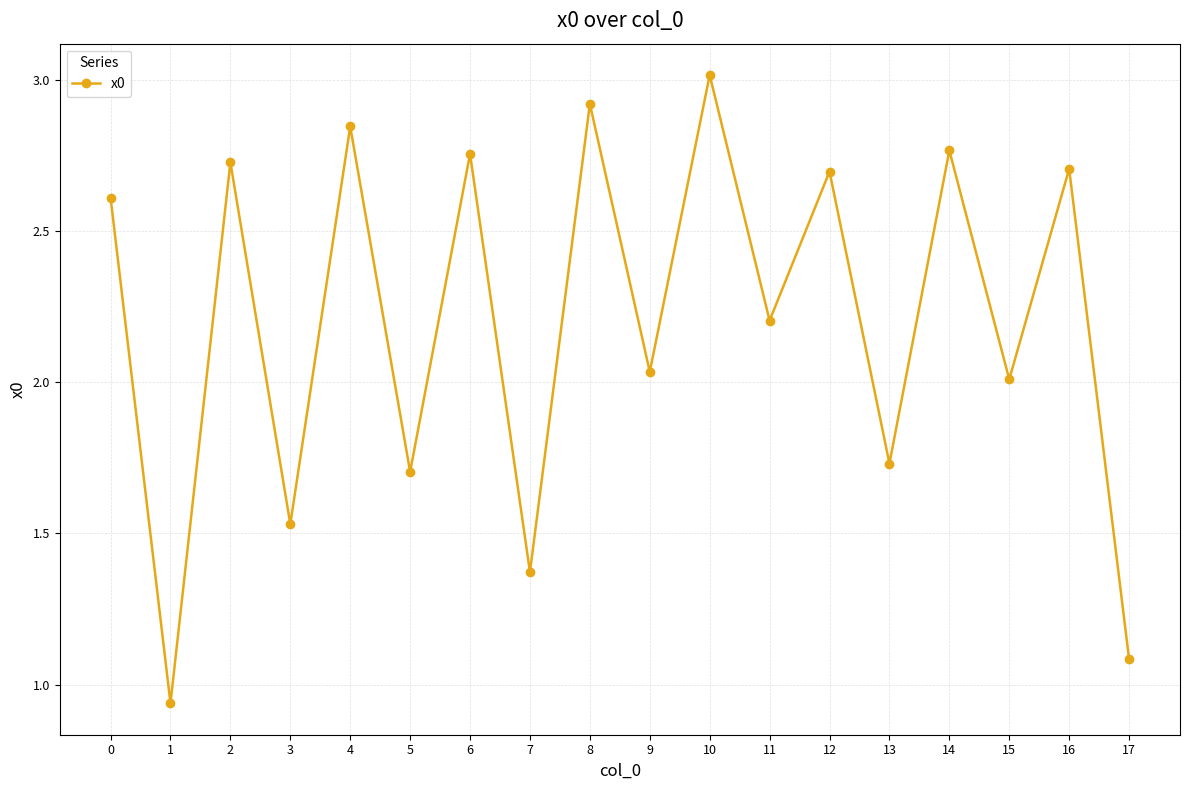

How many series are shown in this chart?

1